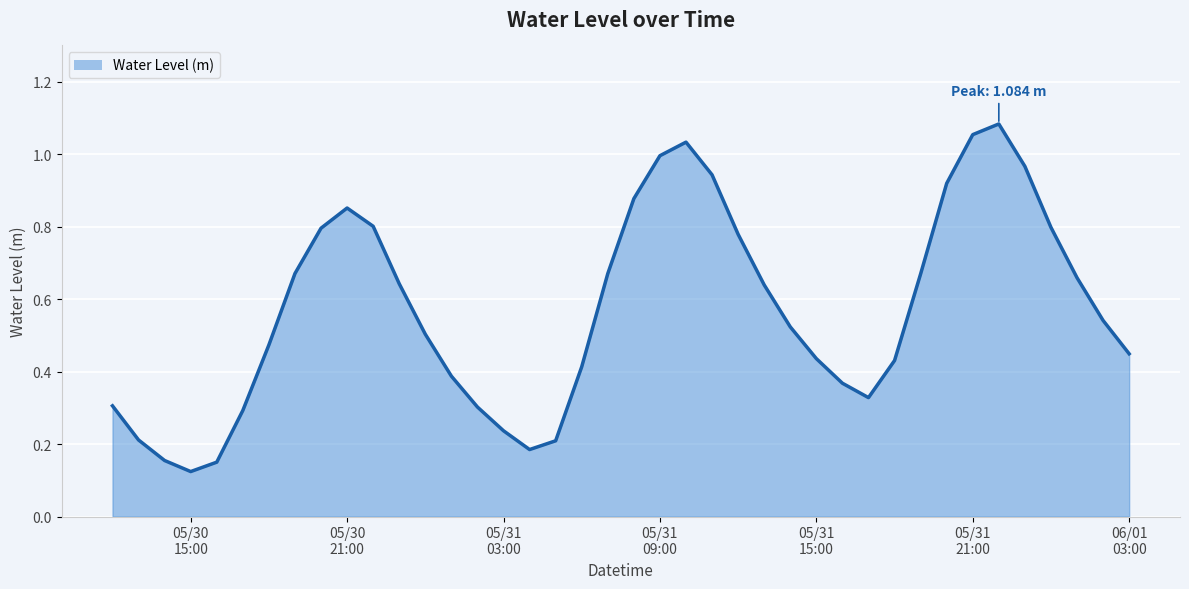

Where is the data nearest to the value 0?

05/30
15:00